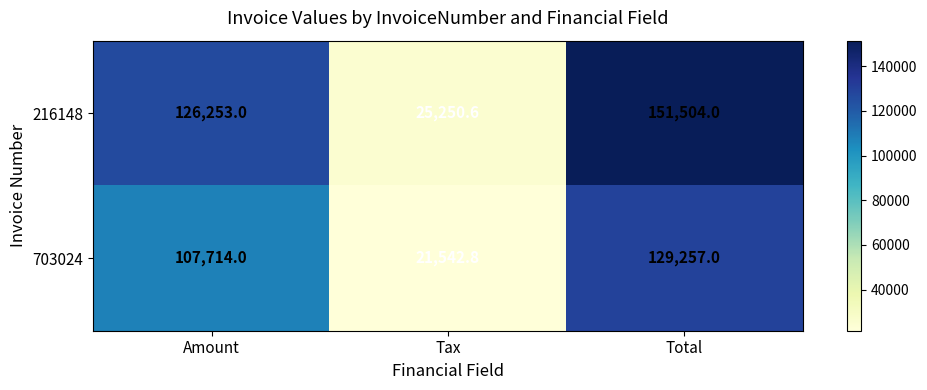

What is the minimum value shown in the chart?

21542.8